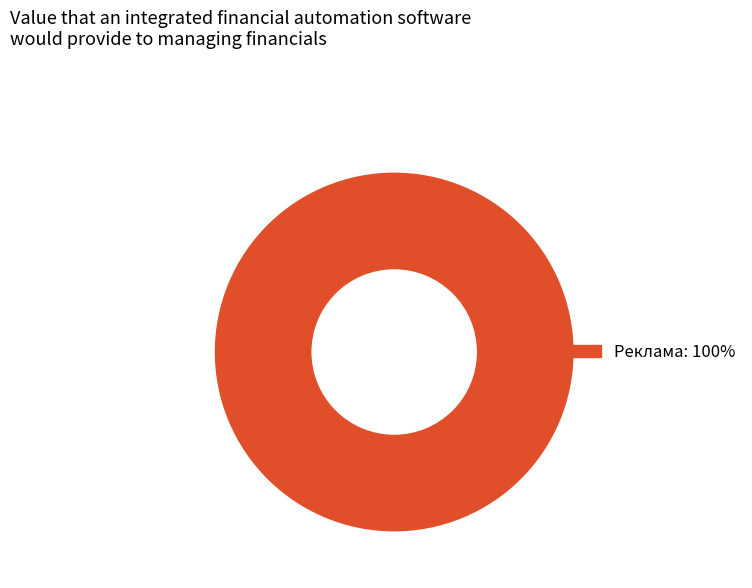

Is there any slice that represents more than half of the pie?

Yes